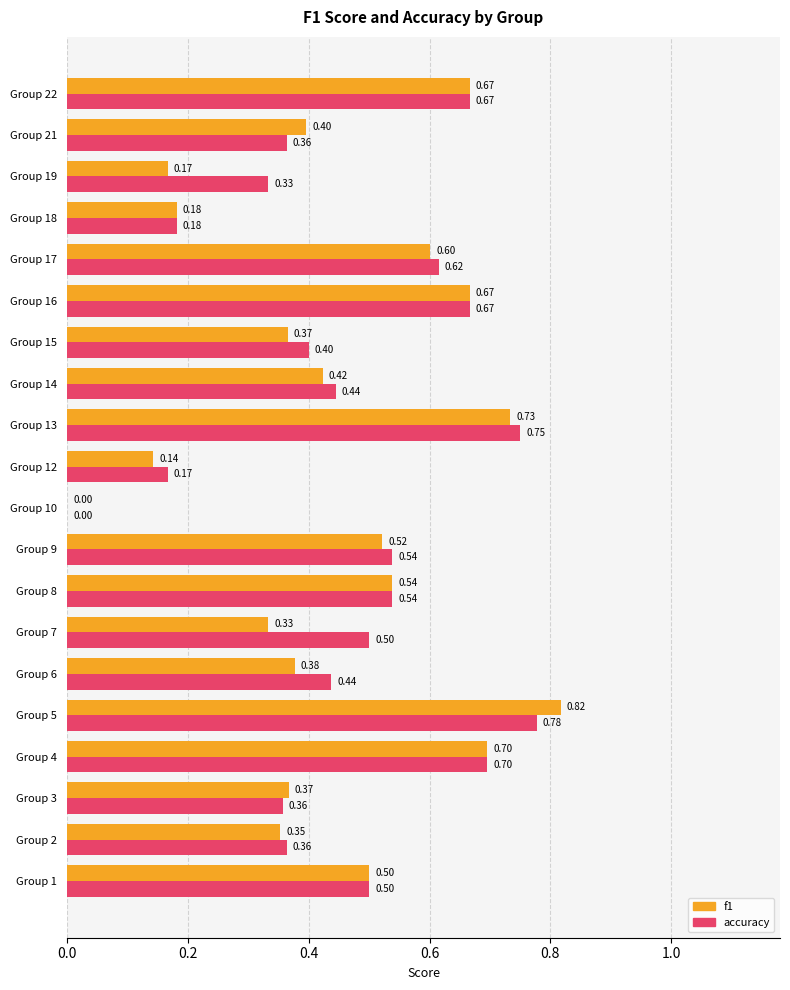

Is the value of f1 at Group 12 greater than the value of accuracy at Group 14?

No